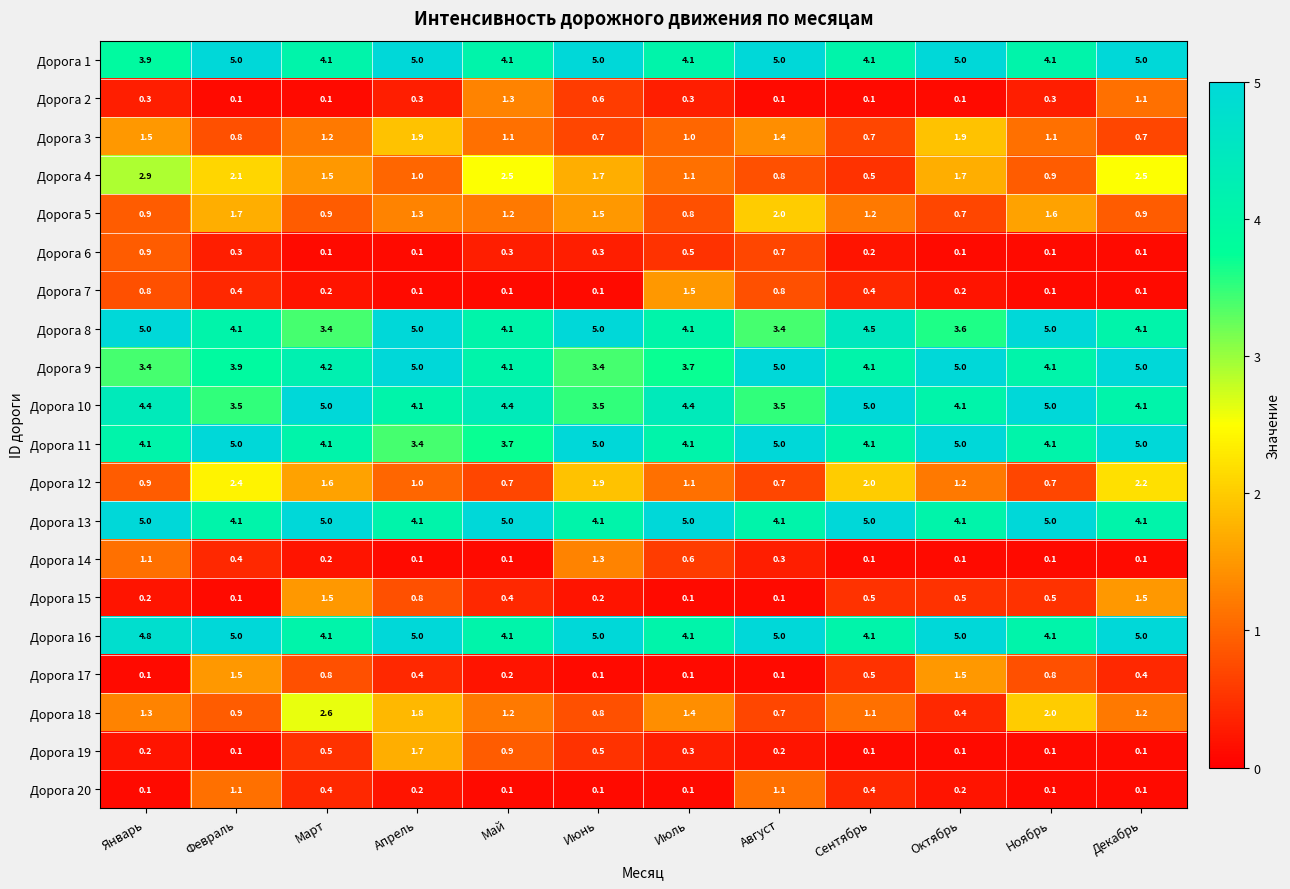

What is the total value across all series at Апрель?

42.3